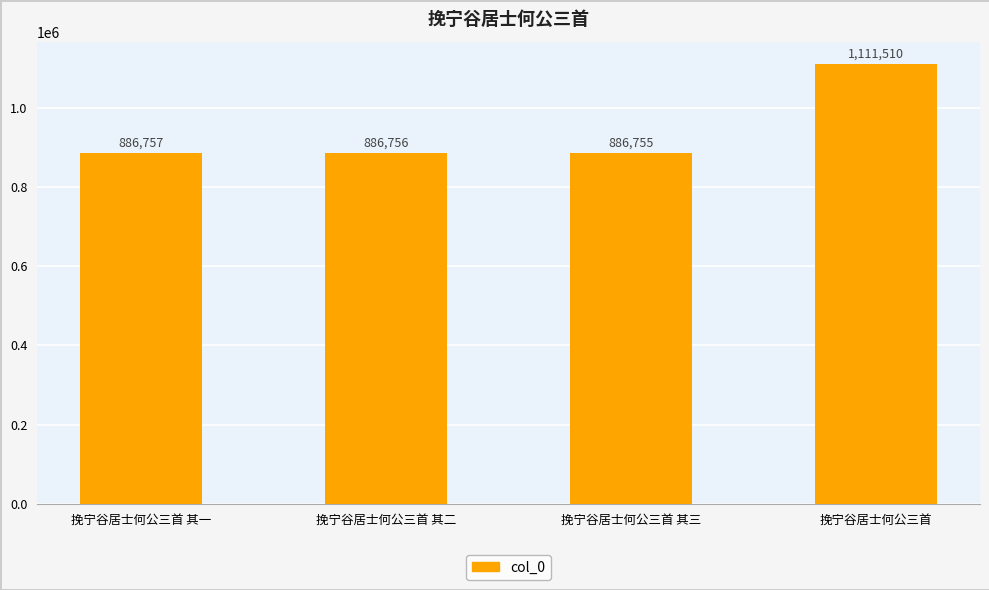

Are the bars grouped side by side (vs. stacked)?

No